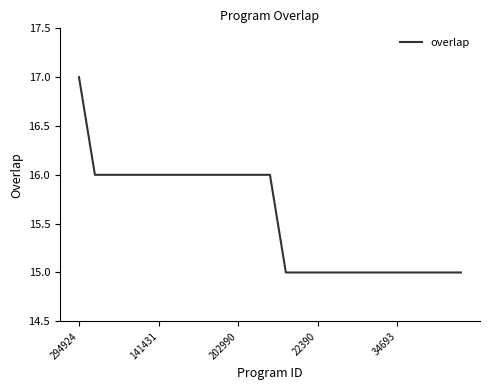

What is the greatest value displayed?

17